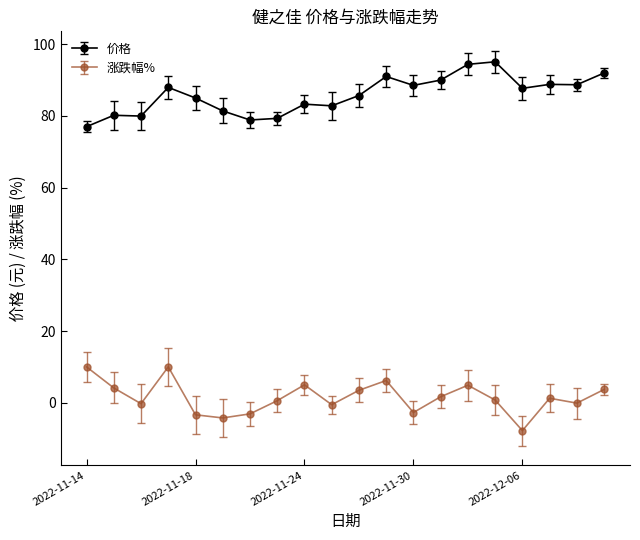

What is the difference between the maximum and minimum values in the 涨跌幅% series?

17.8